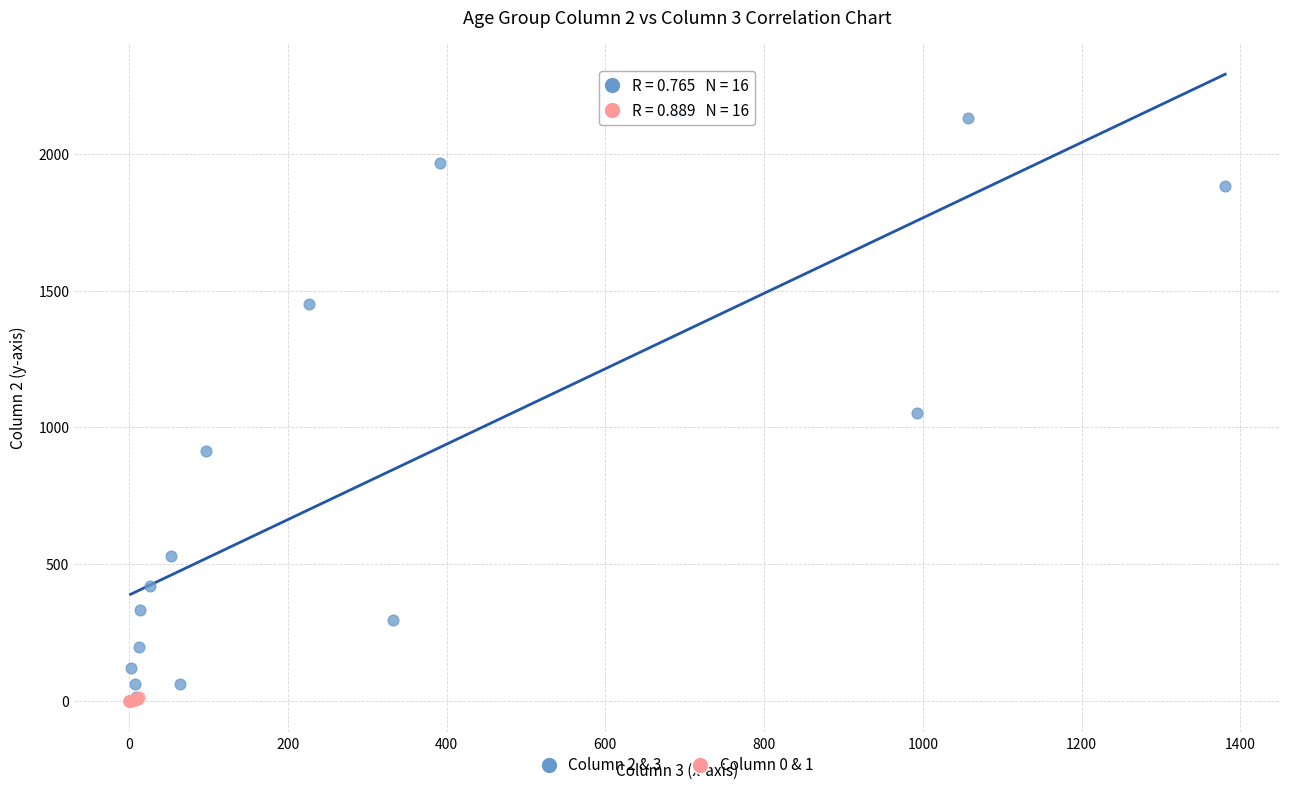

What are all the series names shown in the legend?

Column 2 & 3, Column 0 & 1